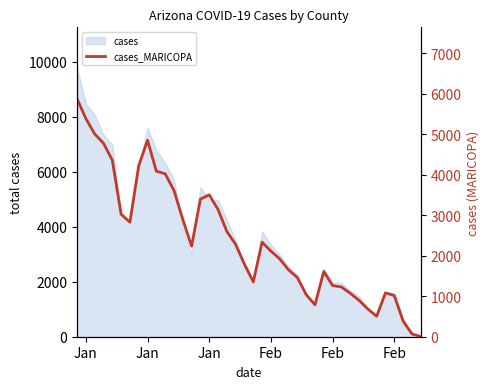

What is the minimum value shown in the chart?

3